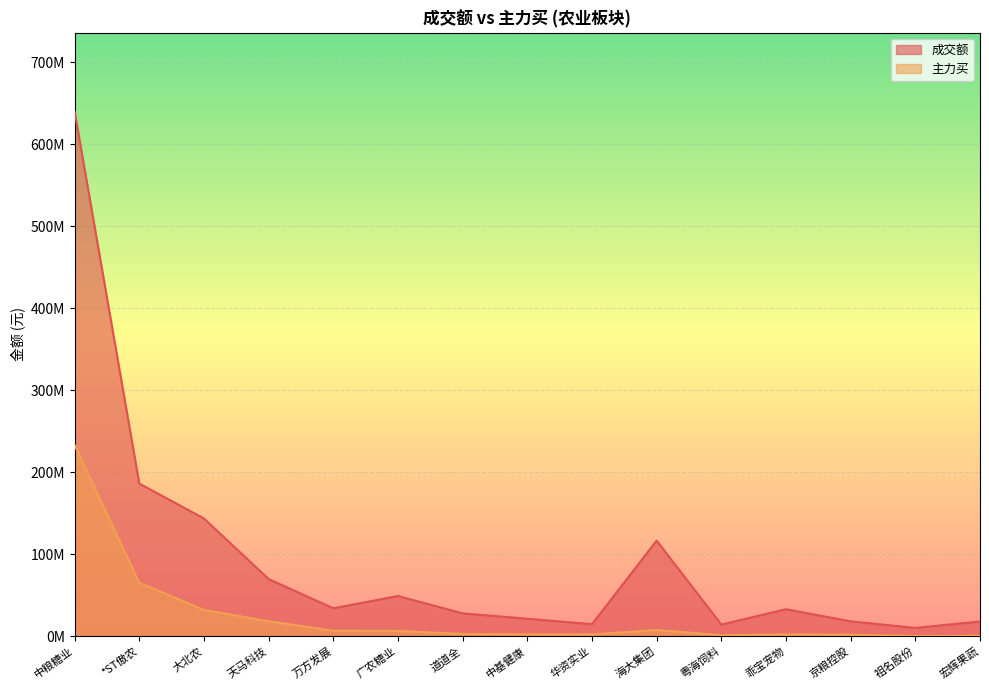

What is the difference between the 成交额 values at 华资实业 and 中粮糖业?

625650611